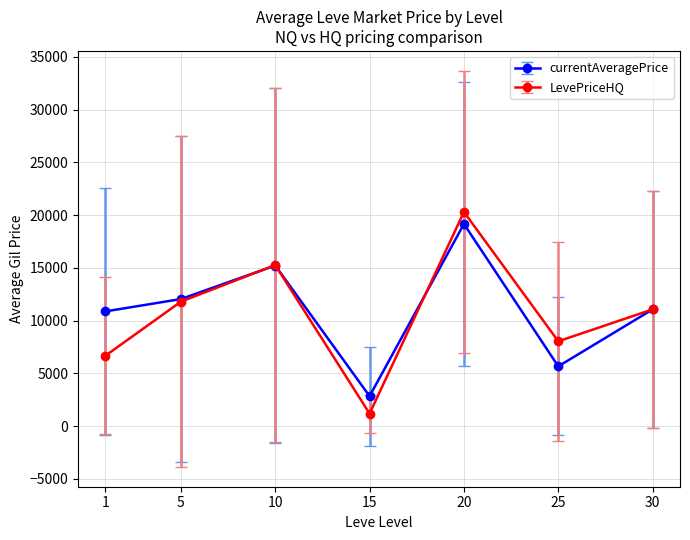

Where is the first local maximum for LevePriceHQ?

10